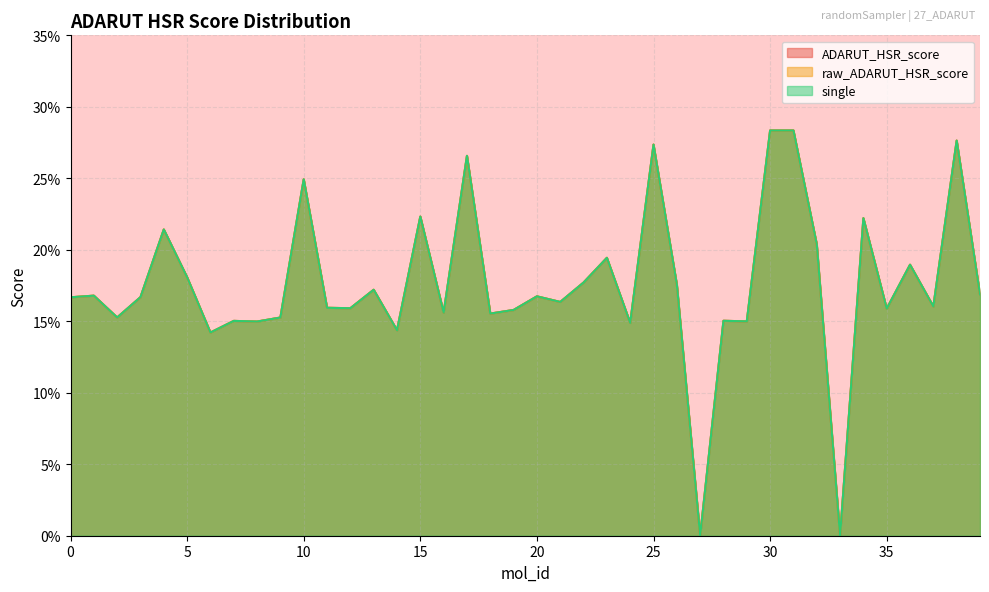

What is the difference between the maximum and minimum values in the raw_ADARUT_HSR_score series?

0.3